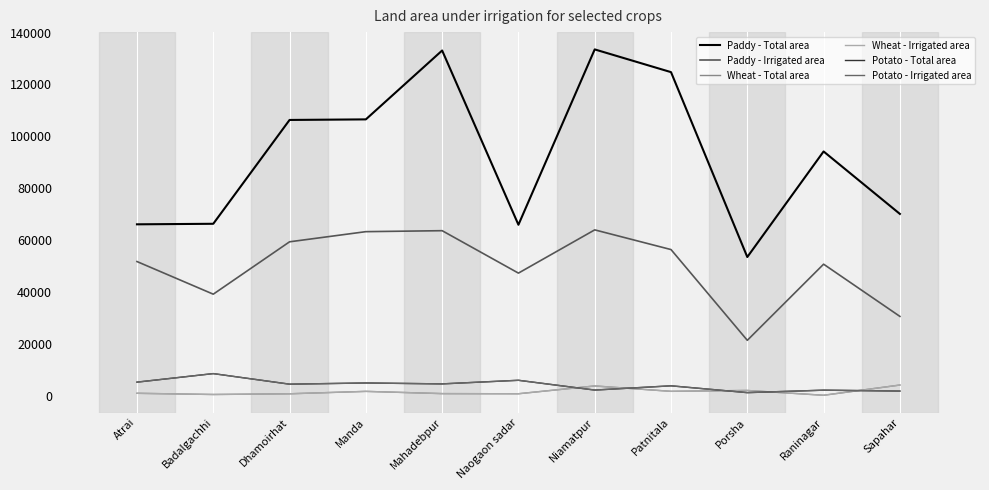

Is this an area chart (filled region under the line)?

No